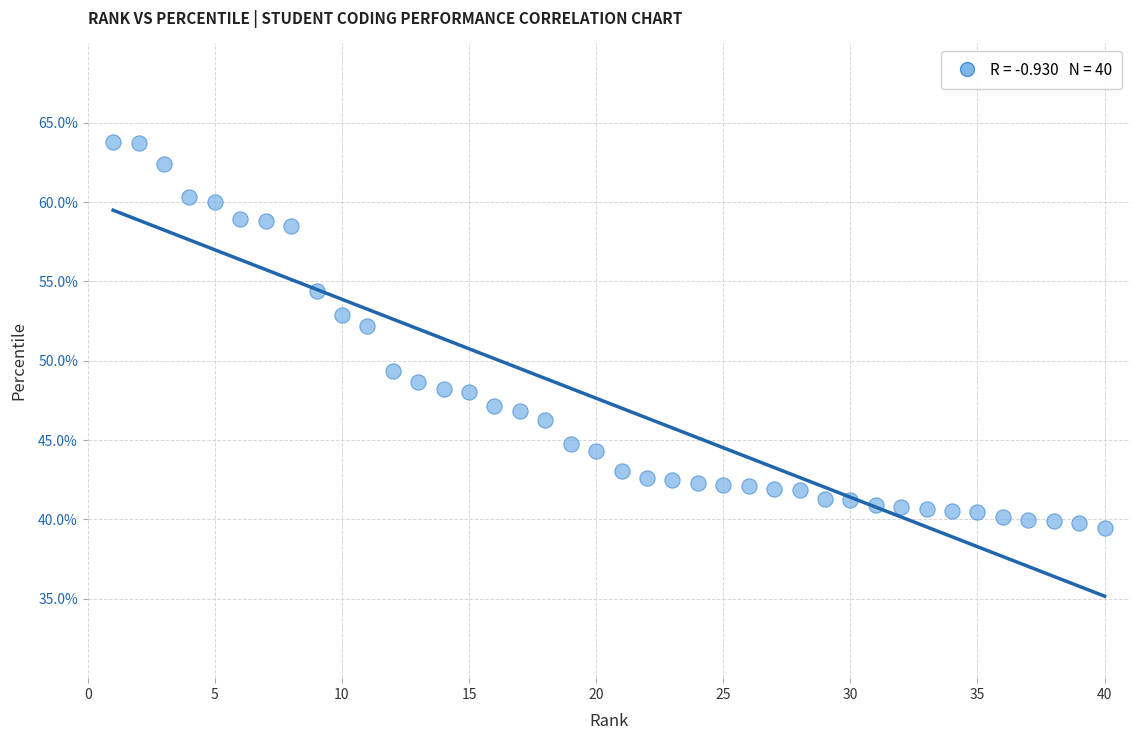

What Y value in the scatter plot is closest to 51?

52.2